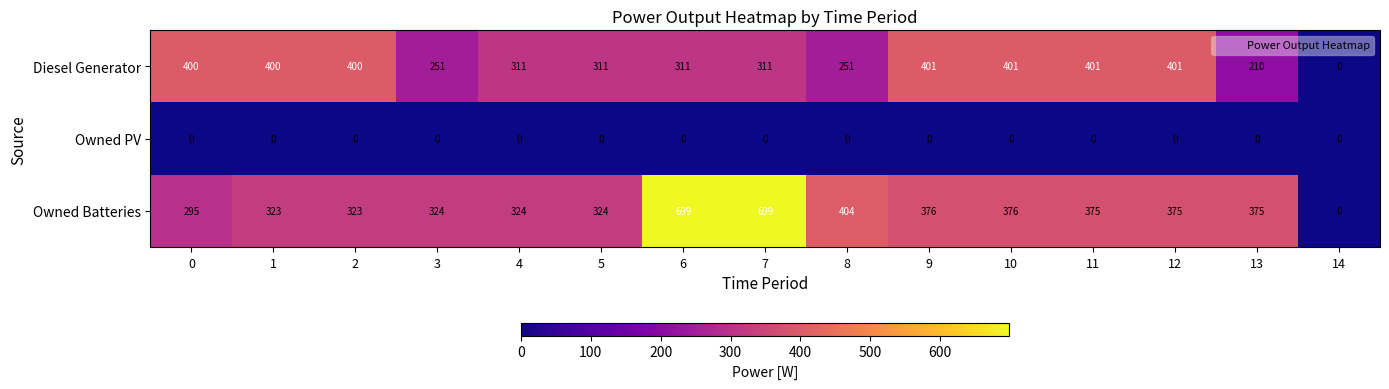

Which series has the largest range (max minus min)?

Owned Batteries